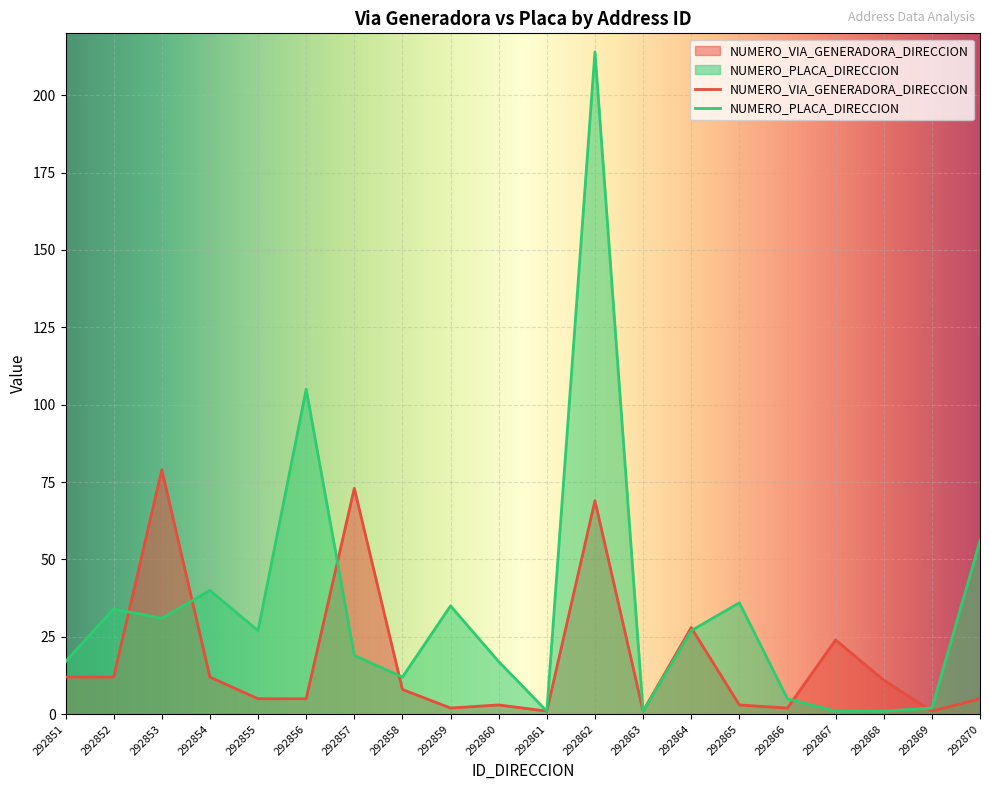

Rank the categories by NUMERO_VIA_GENERADORA_DIRECCION value from lowest to highest.

292861, 292863, 292869, 292859, 292866, 292860, 292865, 292855, 292856, 292870, 292858, 292868, 292851, 292852, 292854, 292867, 292864, 292862, 292857, 292853